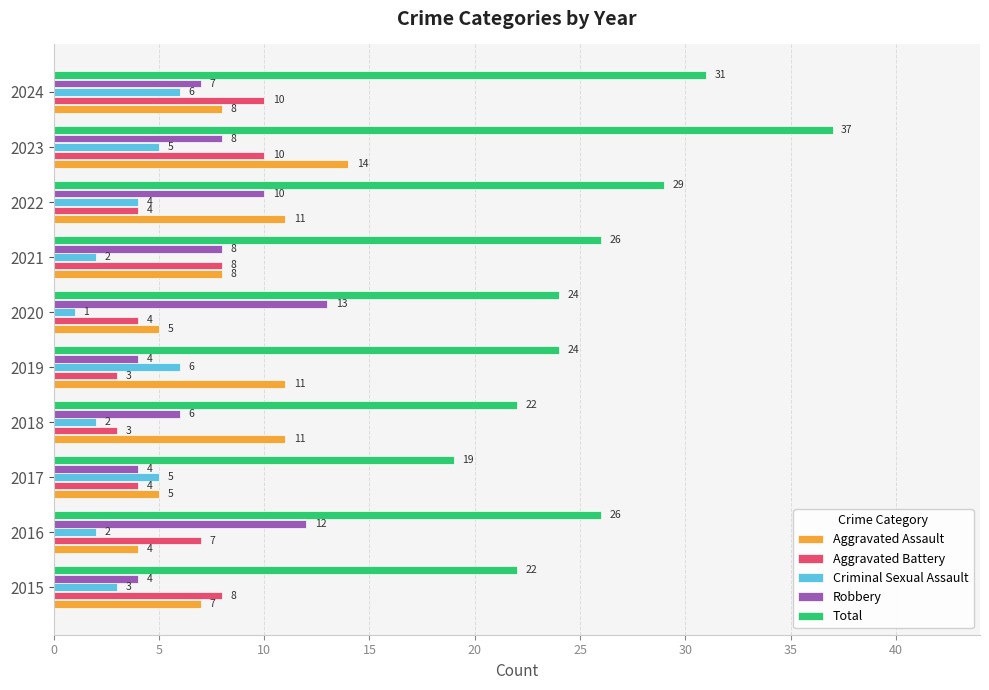

What is the difference between the highest and lowest values at 2023?

32